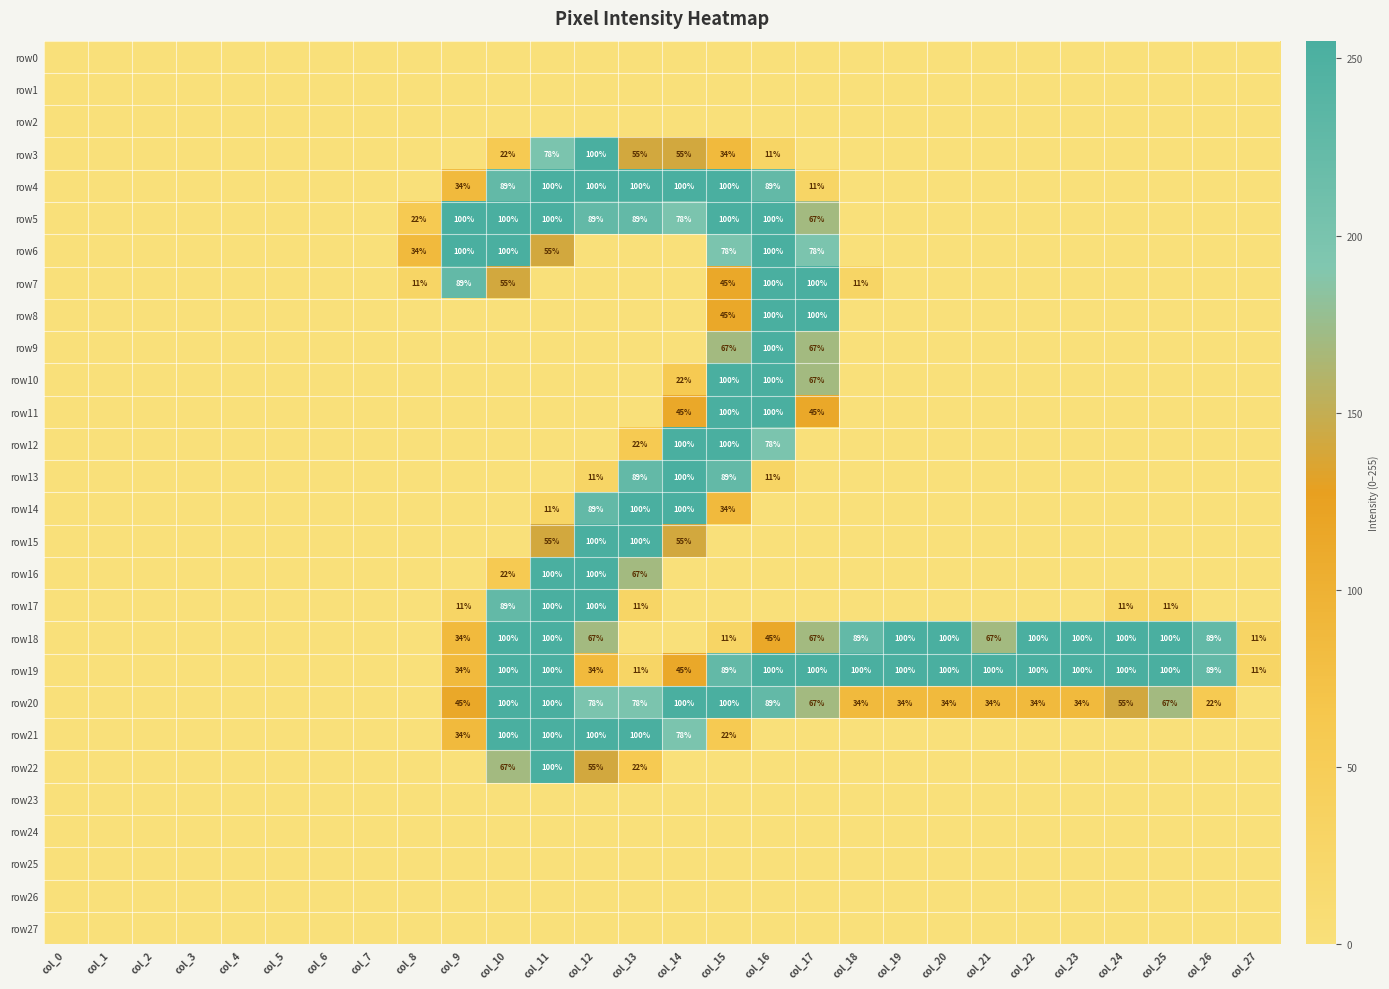

At how many categories does at least one series exceed 101?

18